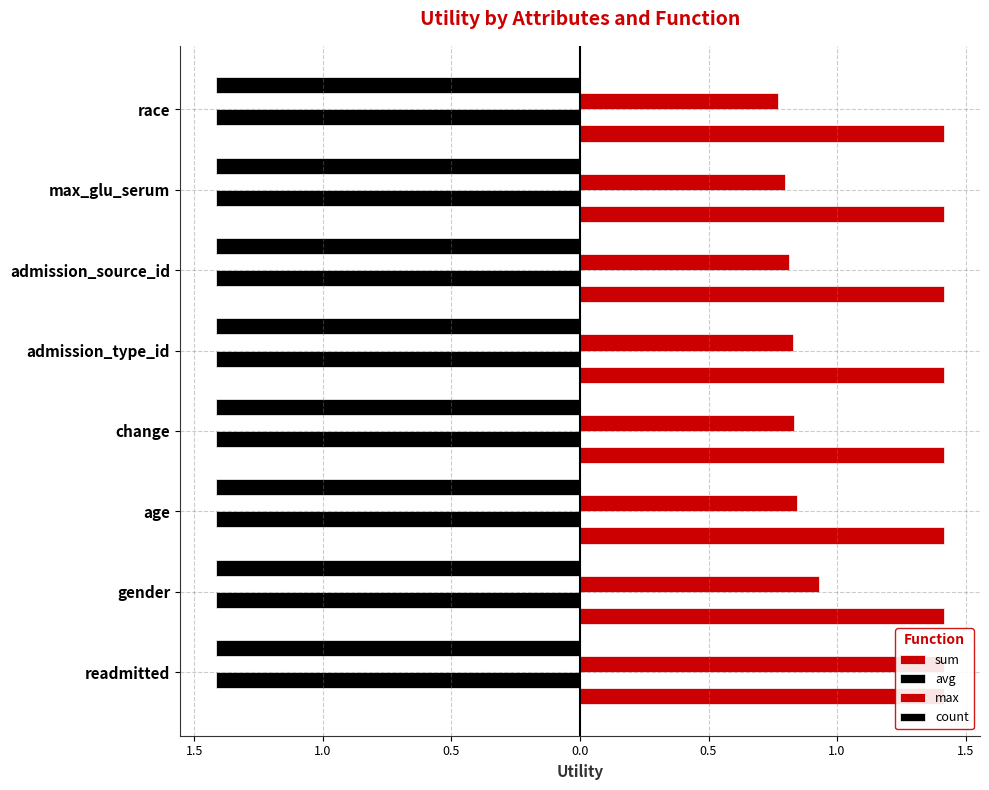

What is the average value of the max series?

0.9